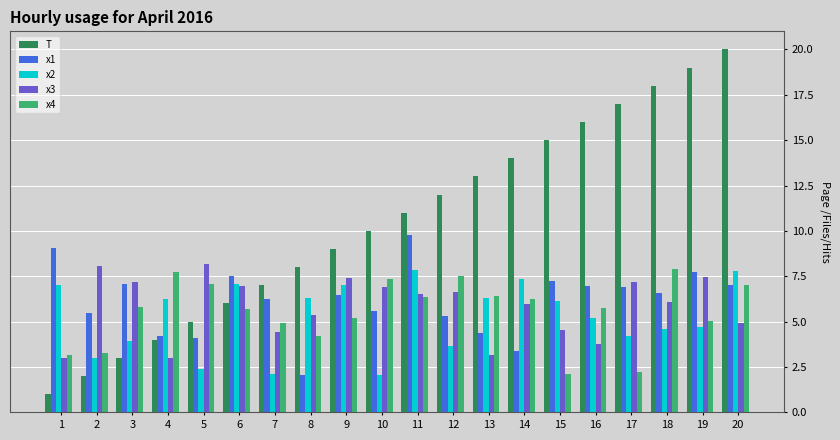

What is the spread (max minus min) of values at 14?

10.6